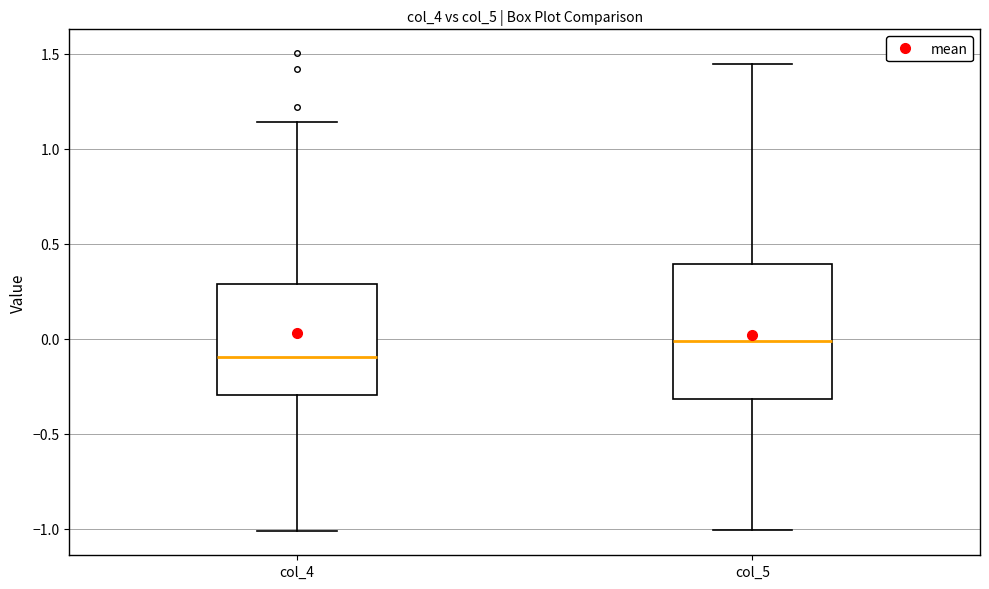

Reading left to right, read every box against the y-axis: the position of its median line, the range the box covers, and the ends of its whiskers. The values are not printed on the chart, so give them approximately, as read against the axis.

col_4: median -0.10, box -0.30 to 0.30, whiskers -1.00 to 1.15
col_5: median 0.00, box -0.30 to 0.40, whiskers -1.00 to 1.45